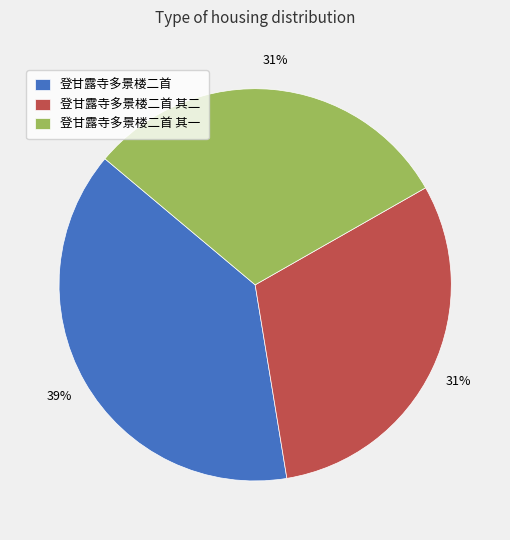

To the nearest percent, what portion does 登甘露寺多景楼二首 其二 represent?

31%